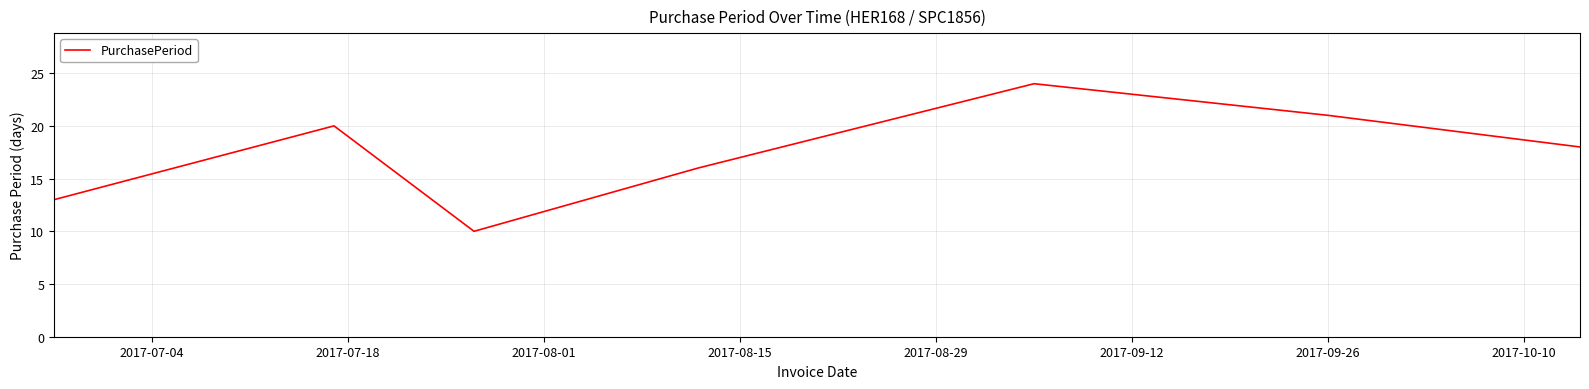

What is the difference between the maximum and minimum values?

14